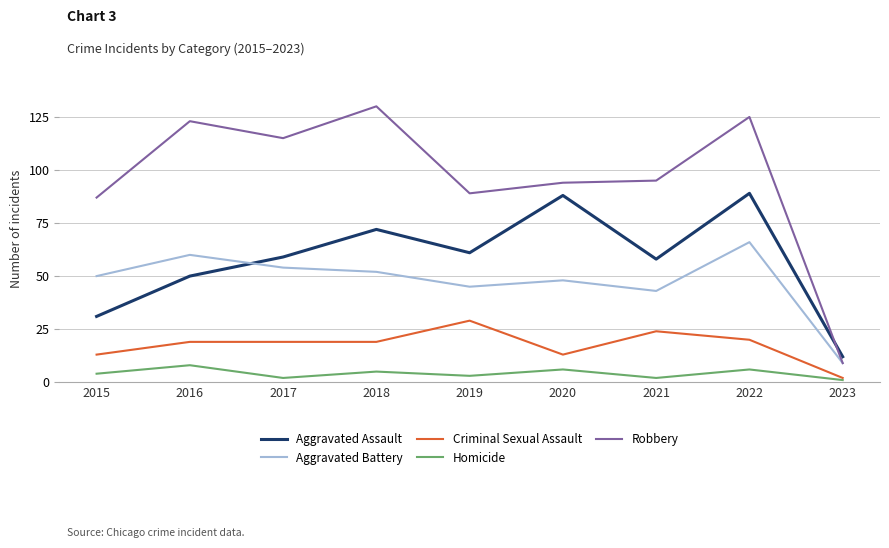

What is the difference between the highest and lowest values at 2023?

11